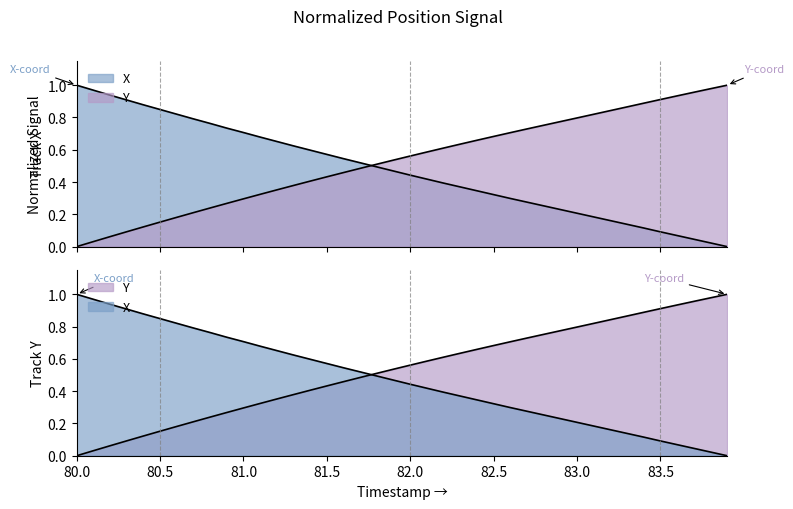

Which category has the highest value across all series?

80.0